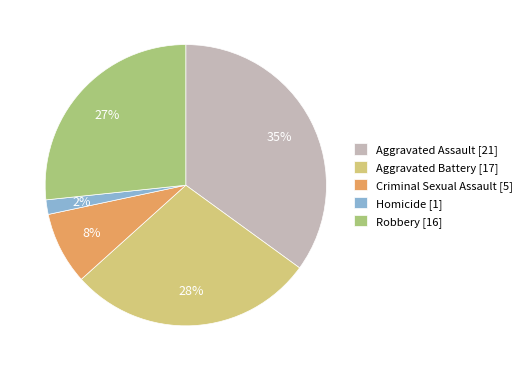

Is Aggravated Assault the majority of the pie?

No